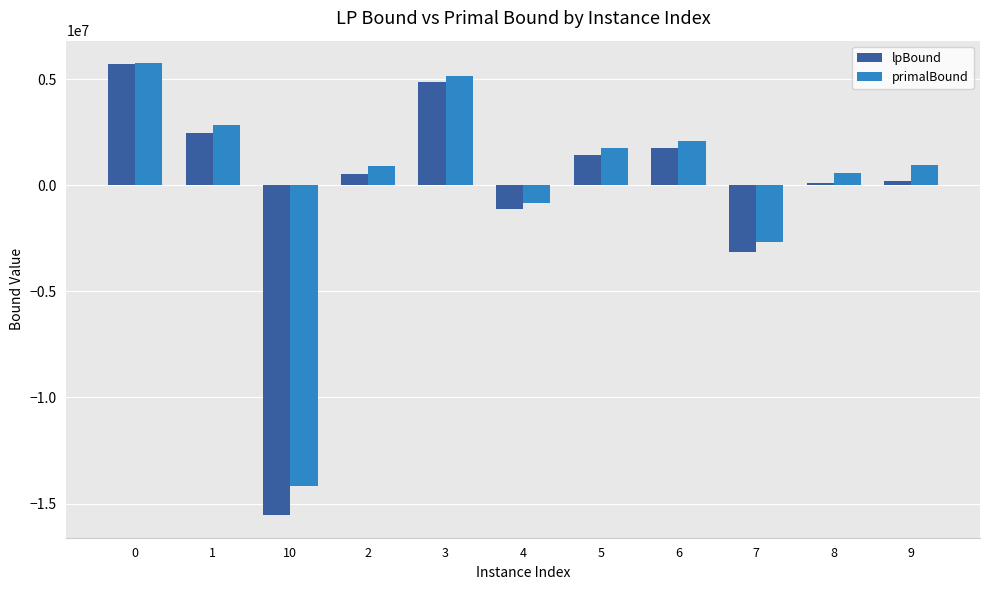

How many groups of bars are there?

11